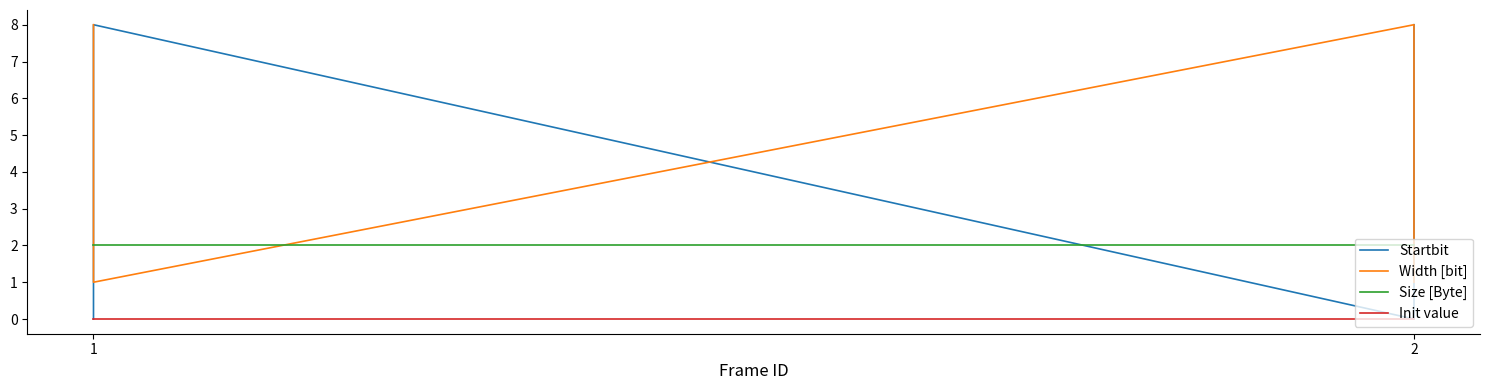

How many lines are shown in the chart?

4